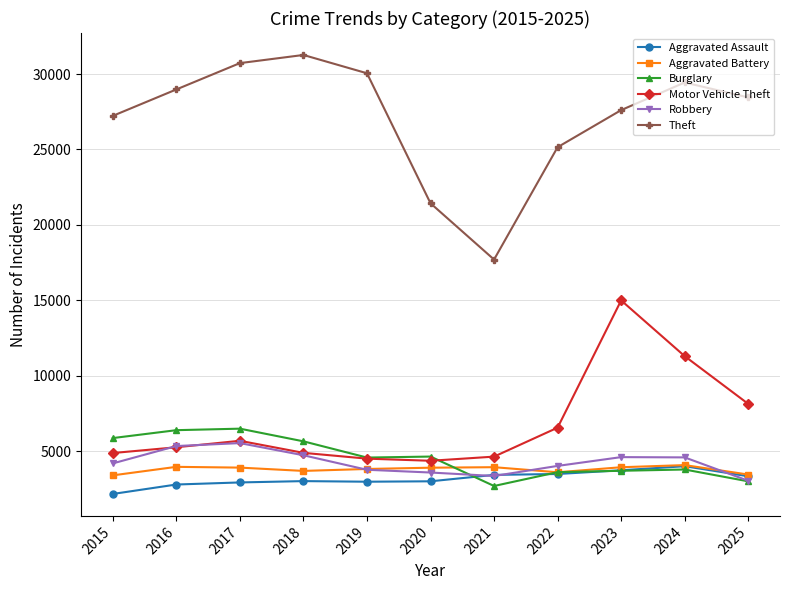

How many lines are shown in the chart?

6